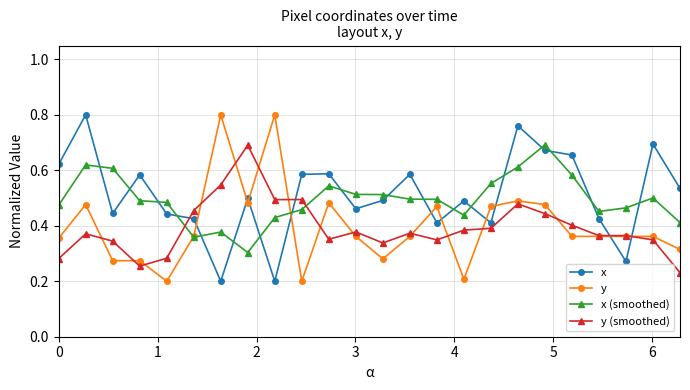

After their last crossing, which series has the higher values: y (smoothed) or x (smoothed)?

x (smoothed)